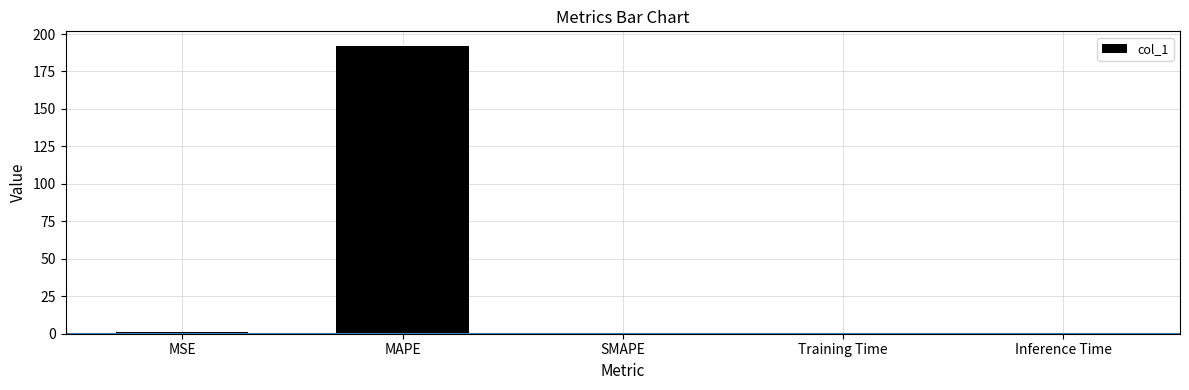

What is the maximum value shown in the chart?

192.2